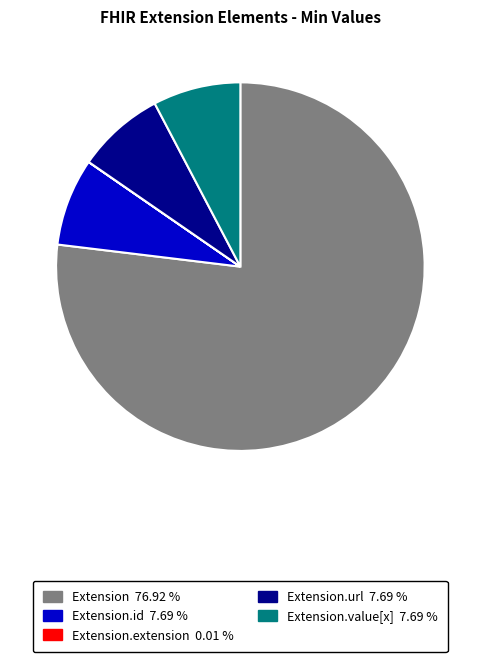

Is there a majority slice in this chart?

Yes